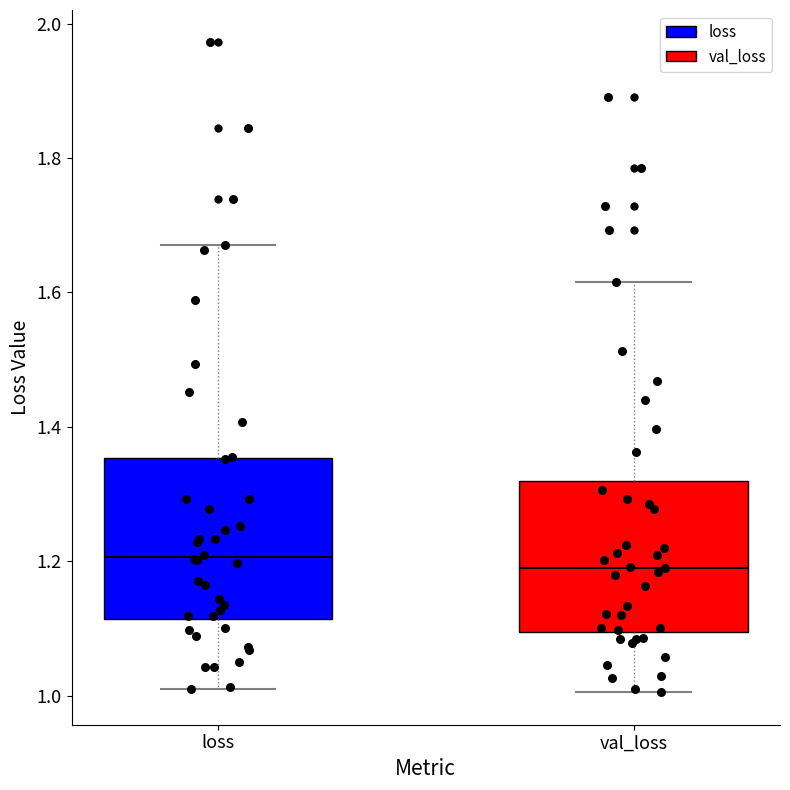

Reading left to right, read every box against the y-axis: the position of its median line, the range the box covers, and the ends of its whiskers. The values are not printed on the chart, so give them approximately, as read against the axis.

loss: median 1.20, box 1.12 to 1.36, whiskers 1.00 to 1.68
val_loss: median 1.20, box 1.10 to 1.32, whiskers 1.00 to 1.62